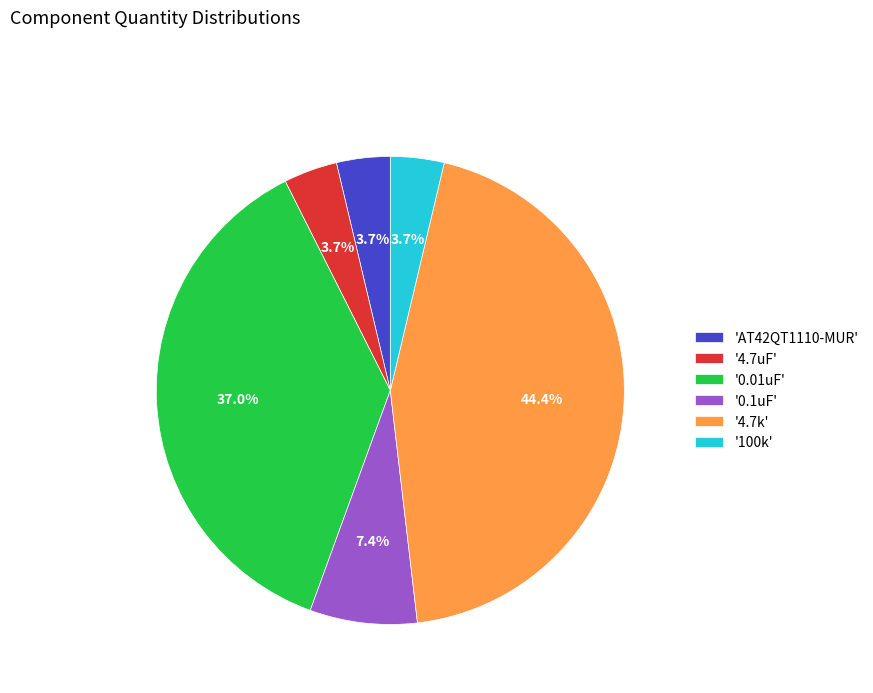

Approximately how many times larger is the value at '0.1uF' compared to '4.7uF'?

2.0